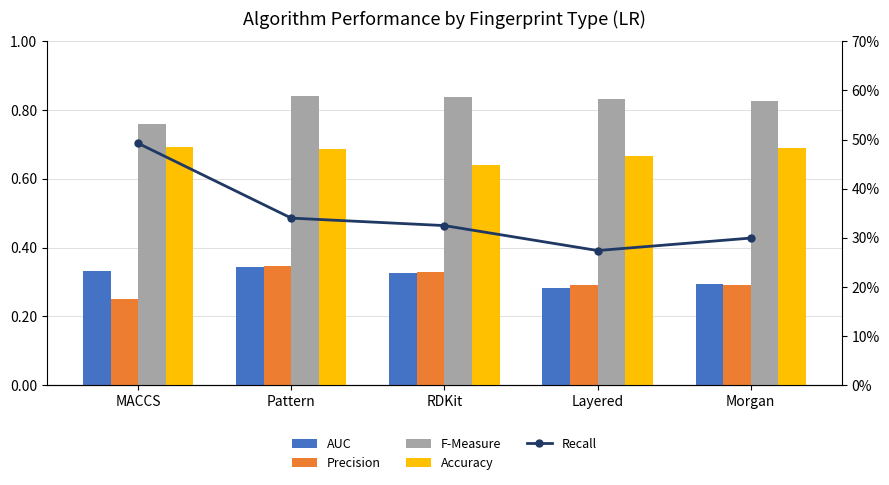

What is the value of the F-Measure bar at the 4th from the left?

0.8